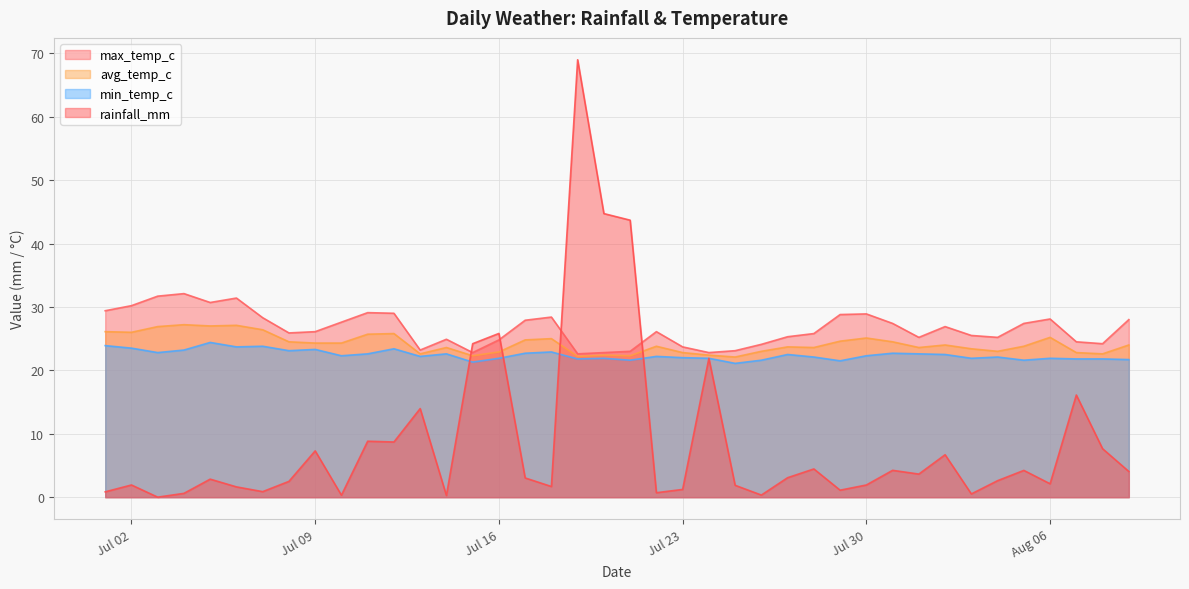

Which series has the widest spread of values?

rainfall_mm